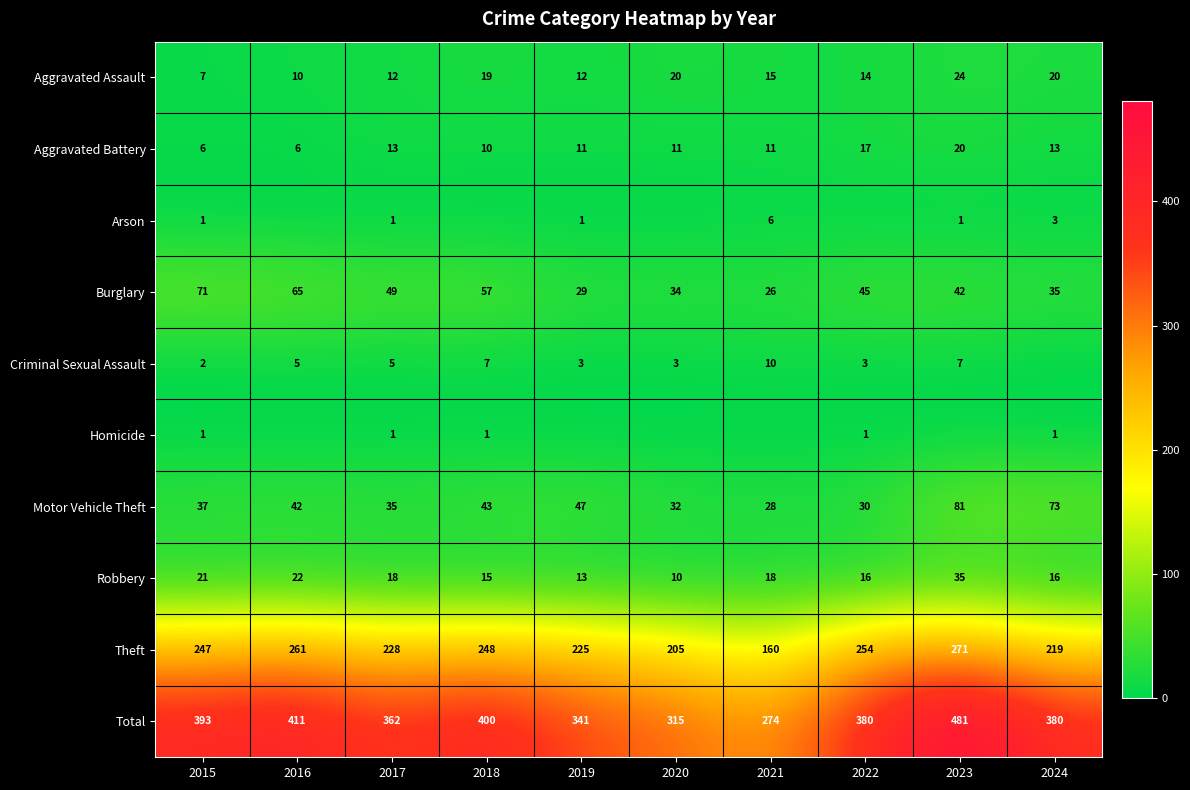

True or false: Burglary has a value of 91 at 2018.

False